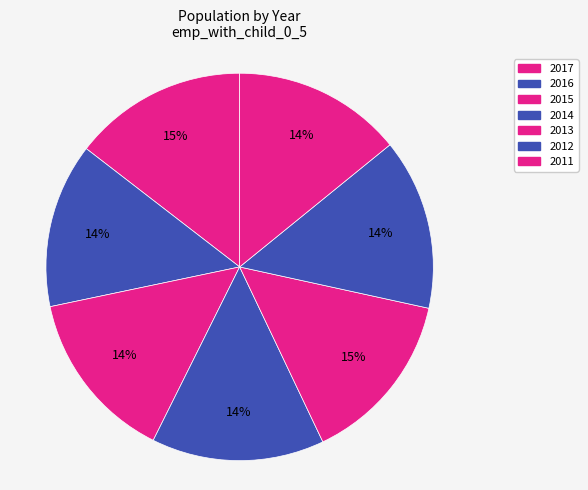

To the nearest percent, what is the average slice percentage?

14%